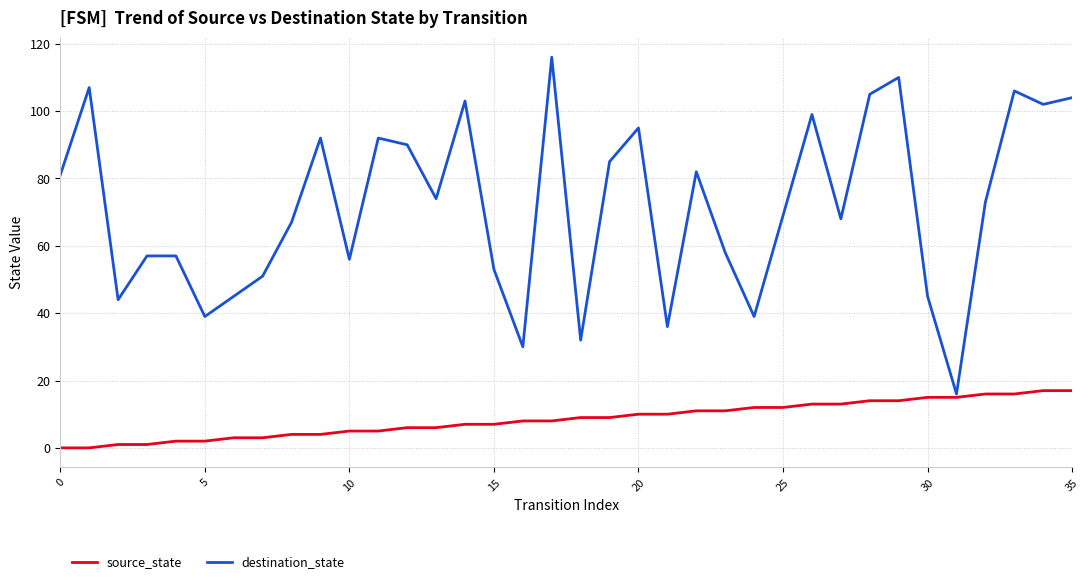

Which series has the largest range (max minus min)?

destination_state